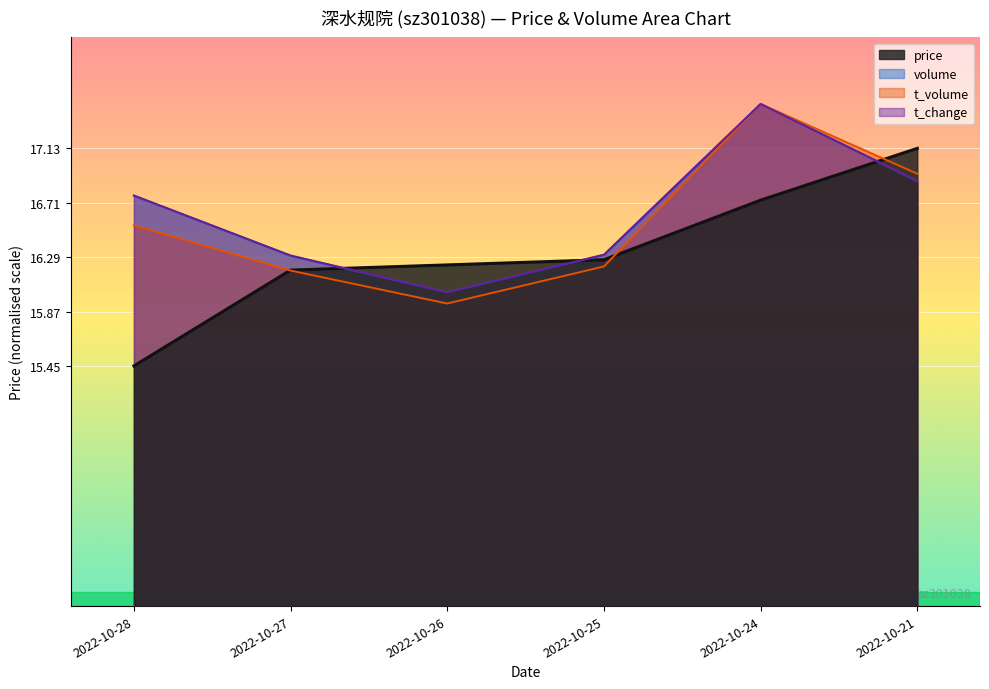

What is the greatest value displayed?

17.5